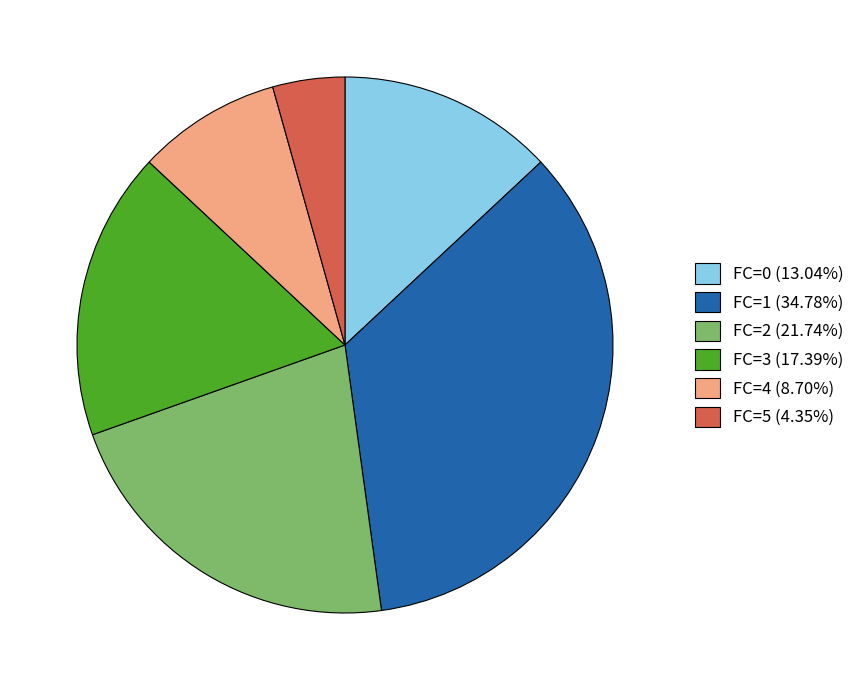

Does FC=1 (34.78%) account for over 50% of the chart?

No